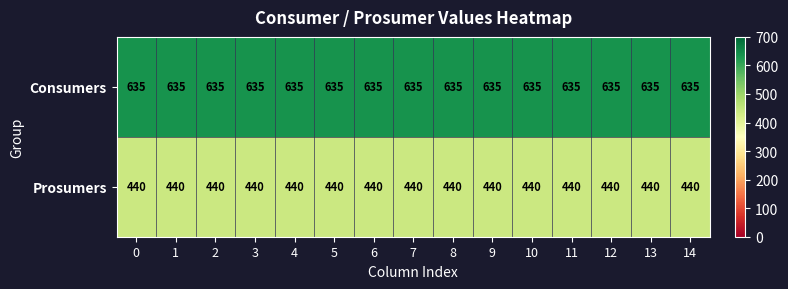

What is the sum of the Prosumers values at 7 and 2?

880